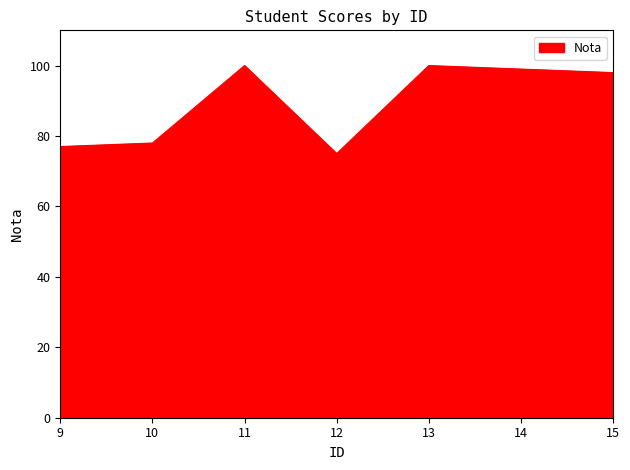

Is it true that the value at 13 is 46?

False